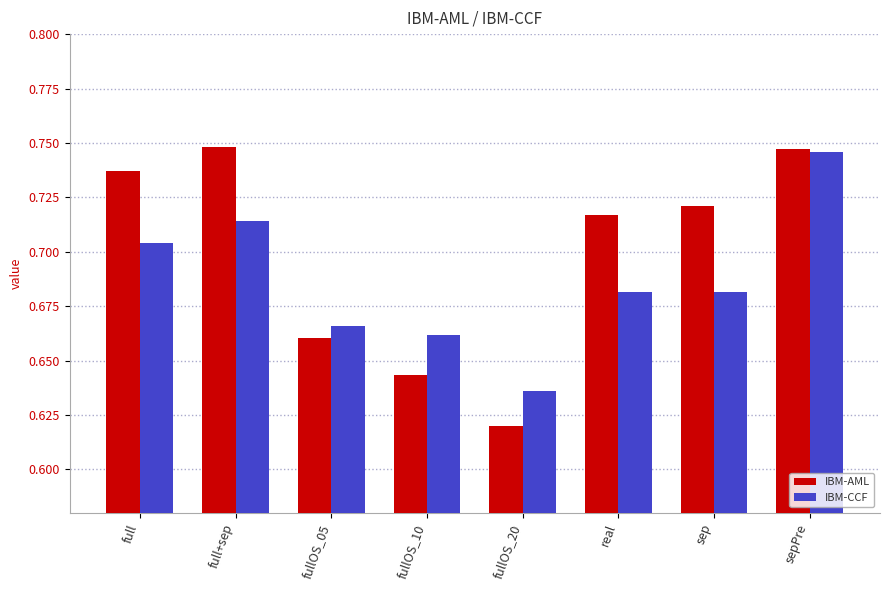

Rank the series by their maximum value, from lowest to highest.

IBM-CCF, IBM-AML